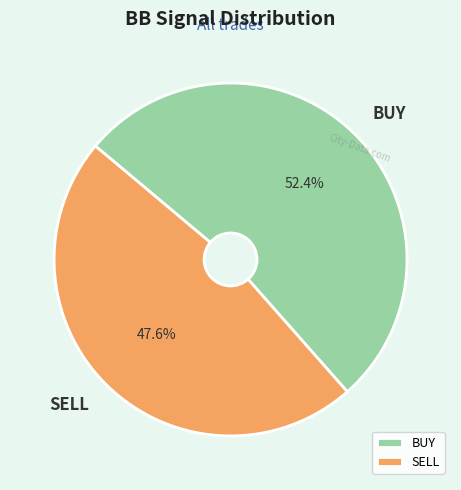

To the nearest percent, what is the difference between the largest and smallest slice percentages?

5%